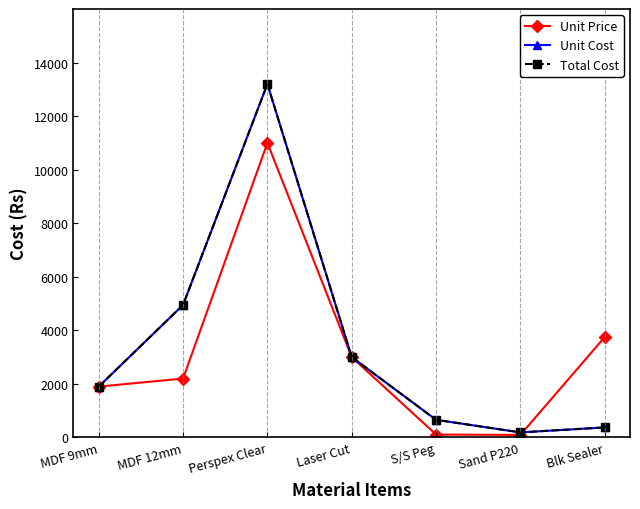

Does the chart have visible grid lines?

Yes